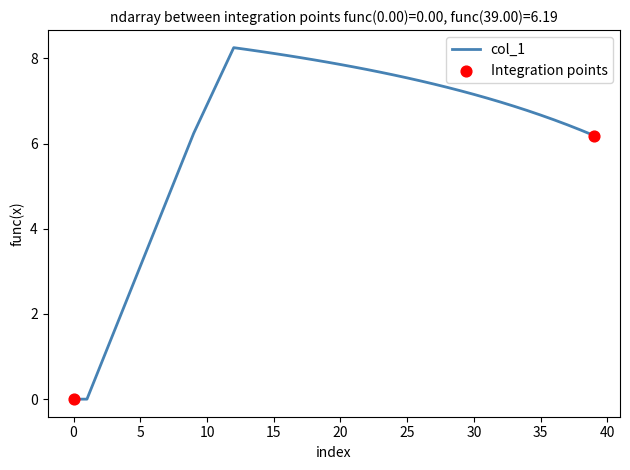

Does the chart have visible grid lines?

No